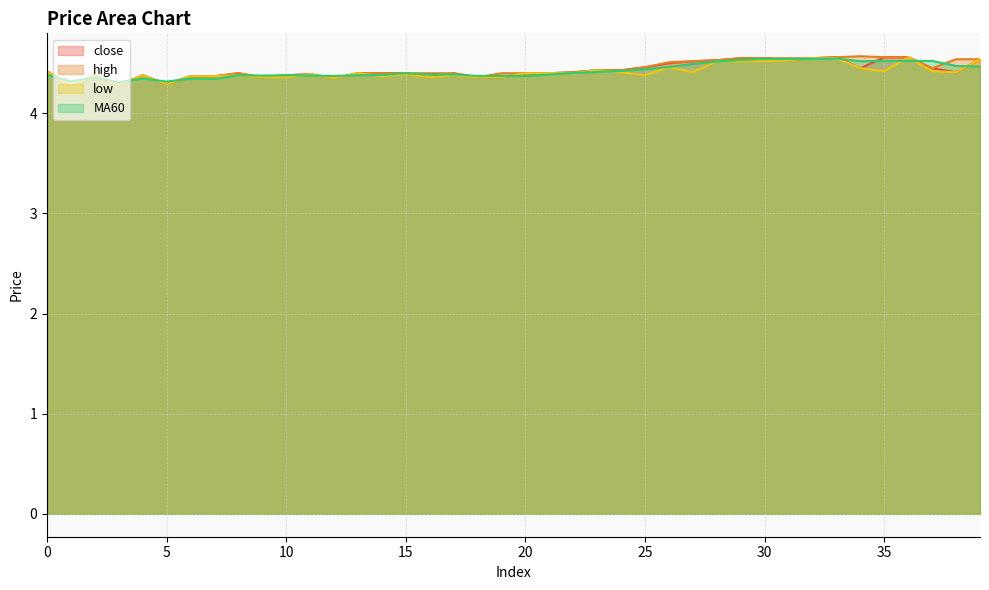

How many lines are shown in the chart?

4